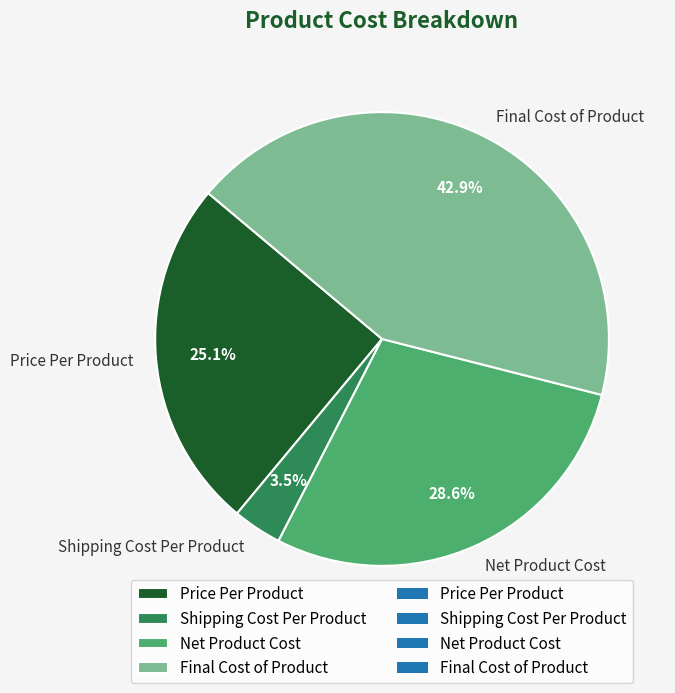

What is the ratio of the value at Shipping Cost Per Product to the value at Price Per Product?

0.1